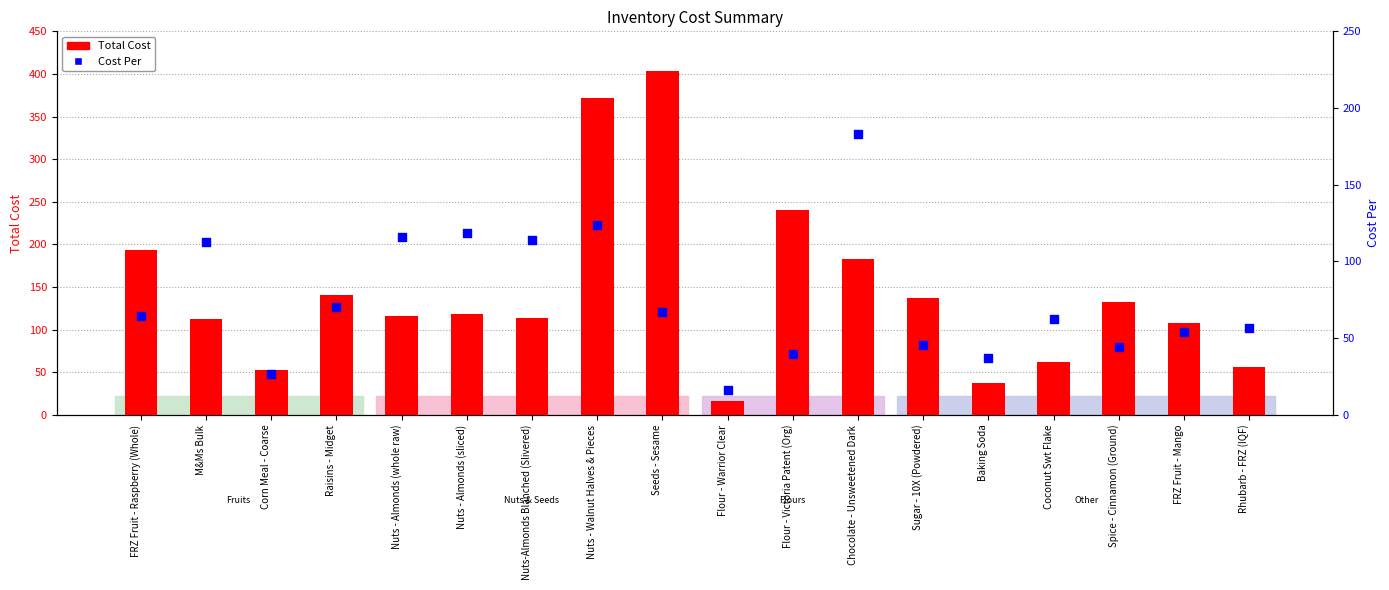

What are all the series names shown in the legend?

Total Cost, Cost Per